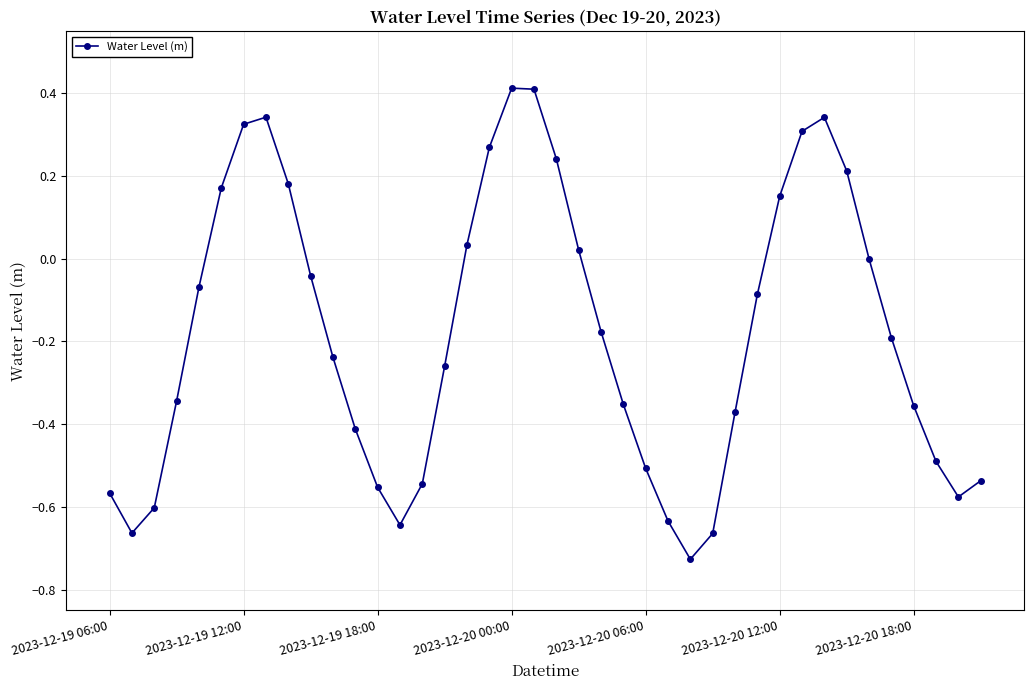

How many interior local valleys (lower than both neighbors) does the data have?

4